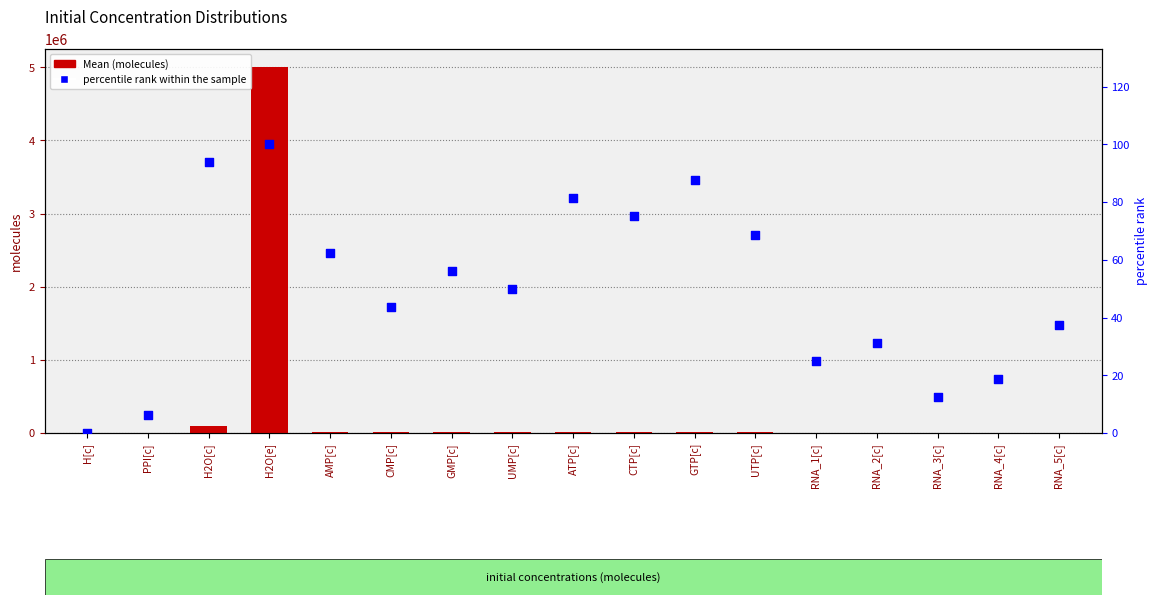

At which category is the sum across all series the highest?

H2O[e]